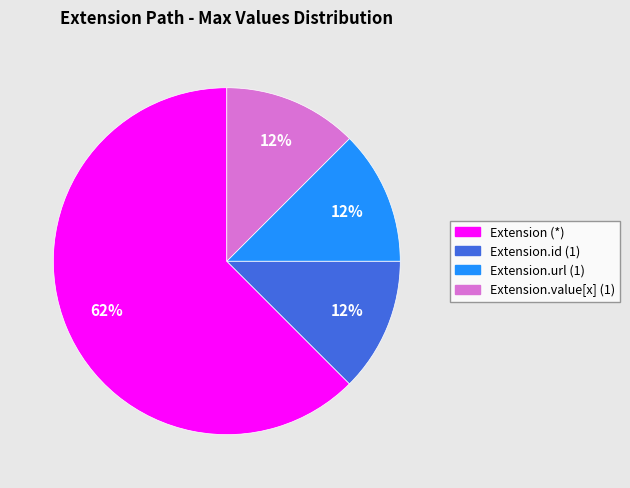

To the nearest percent, what is the average slice percentage?

25%